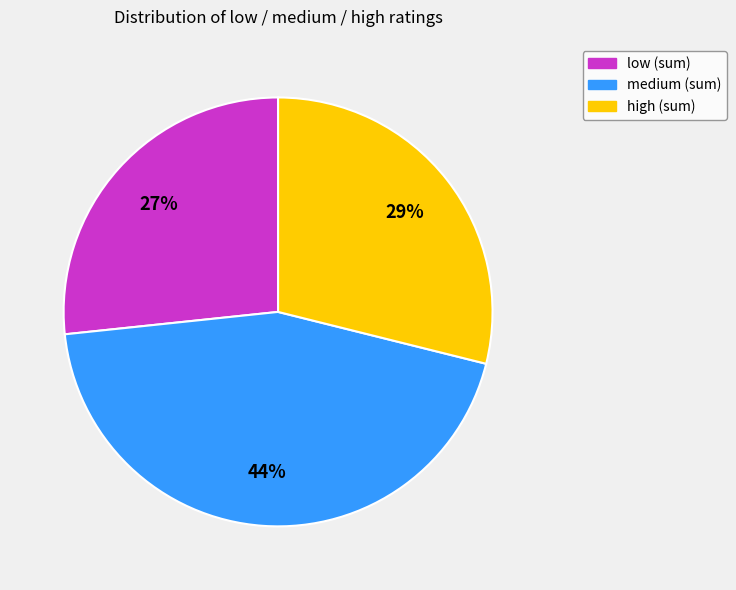

Is there a majority slice in this chart?

No